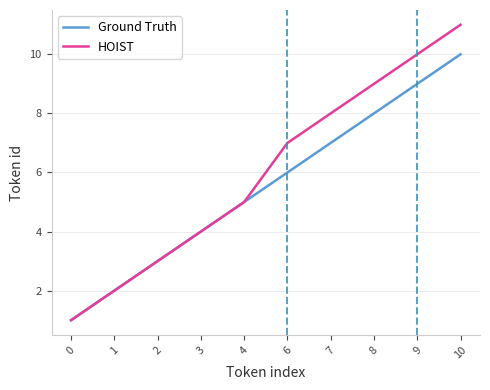

What is the minimum value shown in the chart?

1